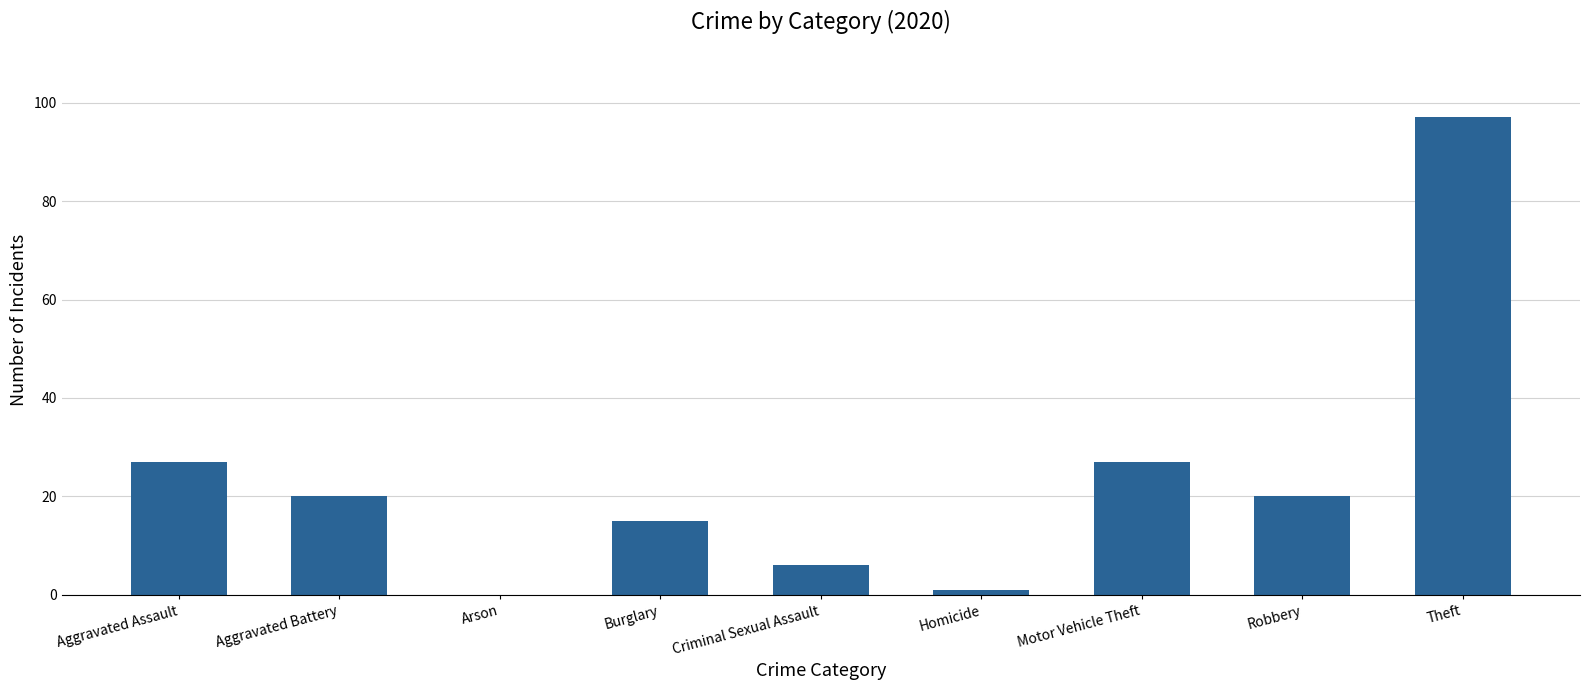

What is the sum of the values at Arson and Robbery?

20